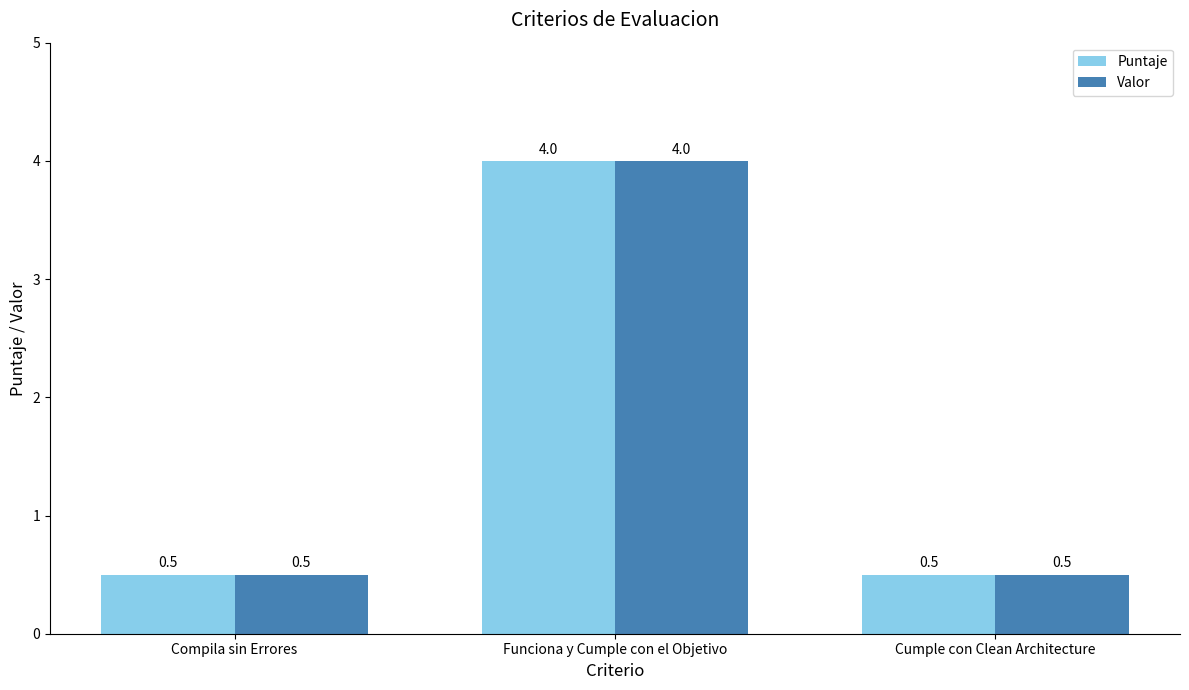

Reading left to right, transcribe all the data shown in this chart.

Puntaje: Compila sin Errores=0.5	Funciona y Cumple con el Objetivo=4.0	Cumple con Clean Architecture=0.5
Valor: Compila sin Errores=0.5	Funciona y Cumple con el Objetivo=4.0	Cumple con Clean Architecture=0.5